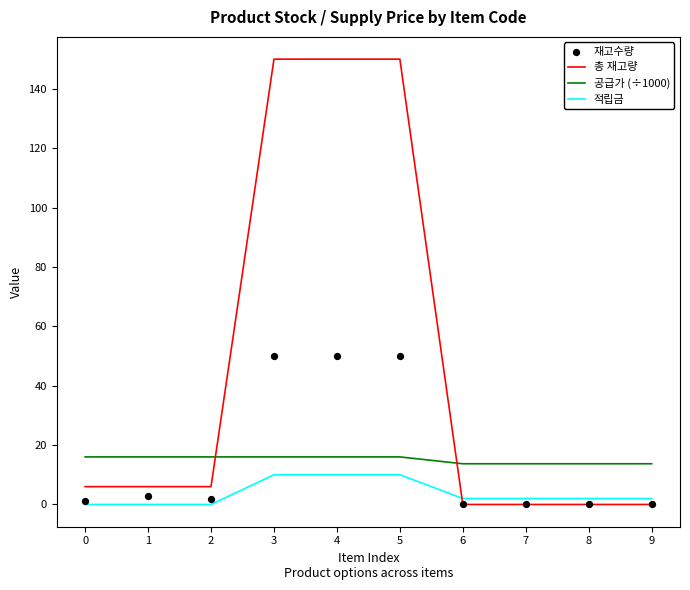

Which series reaches the maximum Y coordinate?

총 재고량